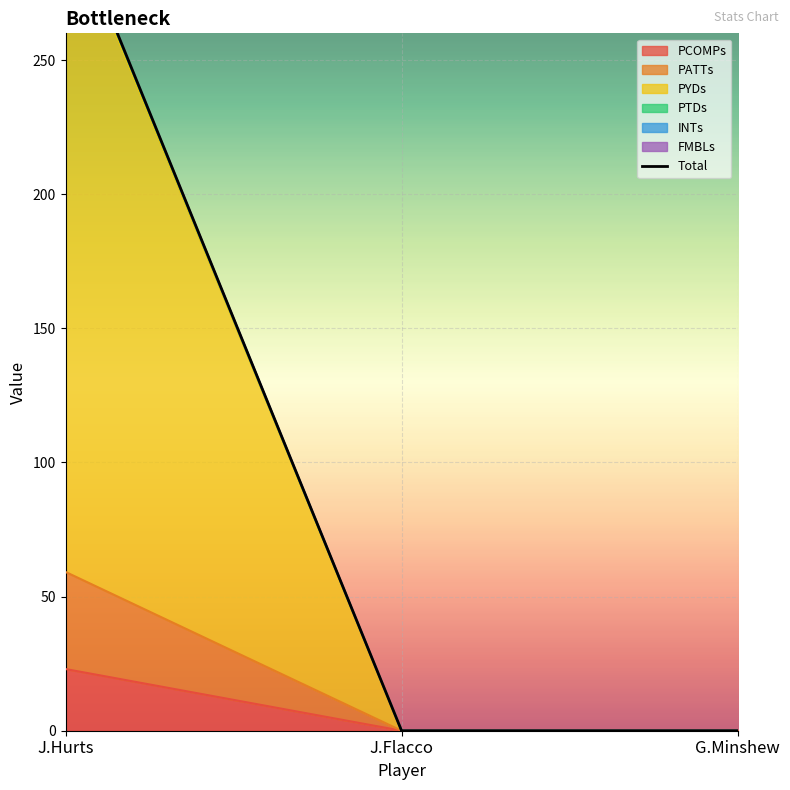

The value of PCOMPs at J.Flacco is -13. True or false?

False